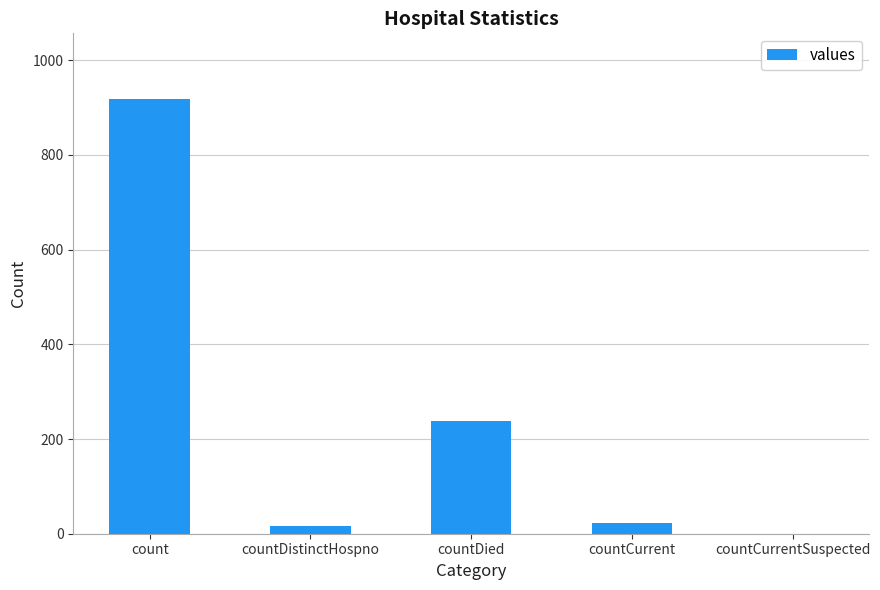

Are the bars grouped side by side (vs. stacked)?

No